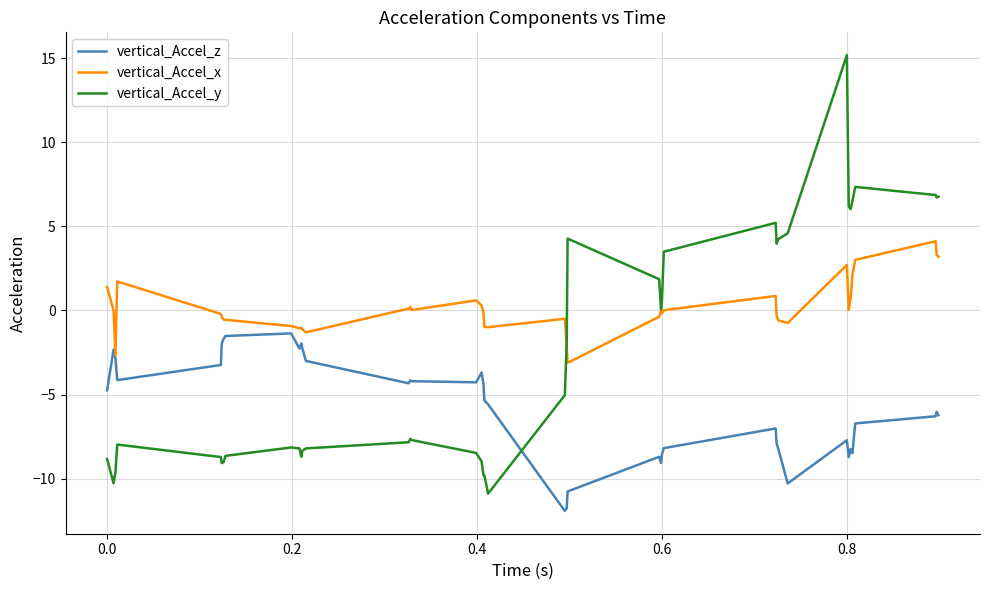

What is the minimum value shown in the chart?

-11.9